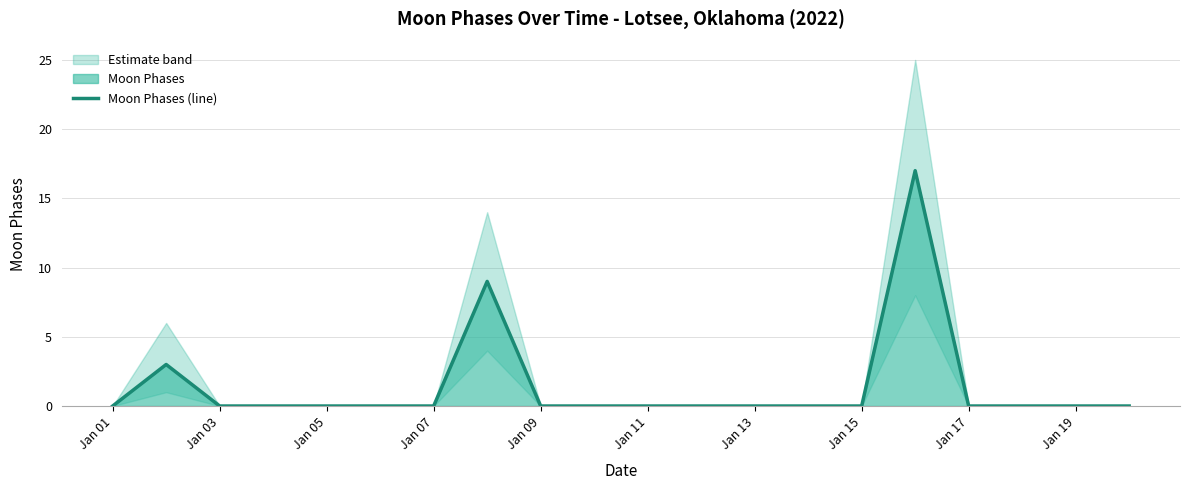

What is the label of the 20th point from the right?

Jan 01